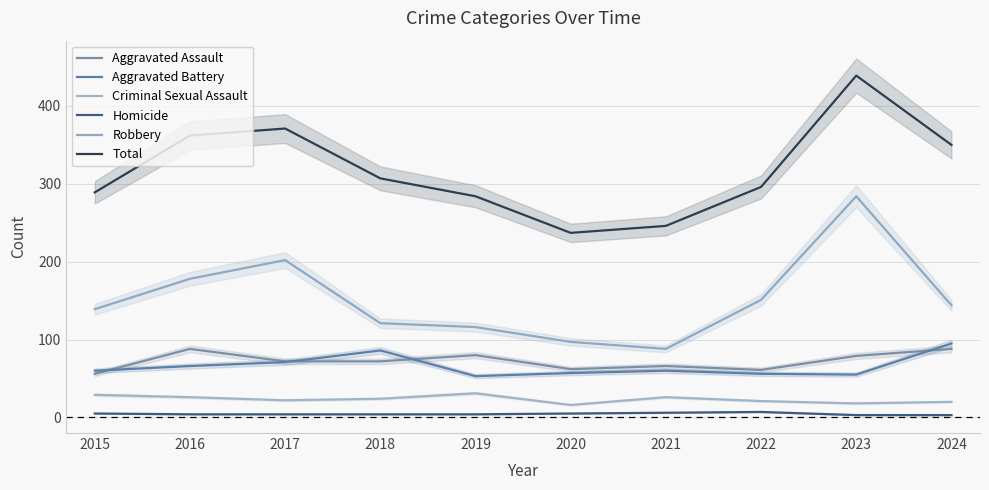

Where is the first local maximum for Criminal Sexual Assault?

2019